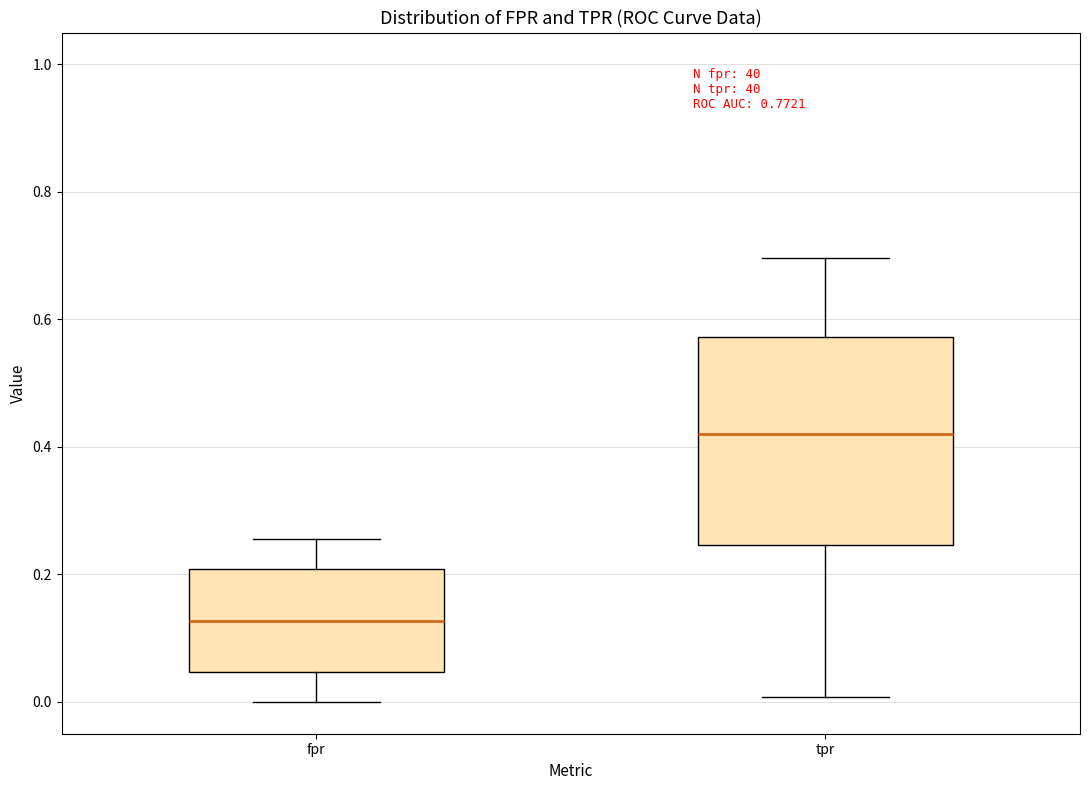

Reading left to right, transcribe this box plot: for each box, give where its median line is, the range the box spans, and where its two whiskers end, as read against the y-axis. The values are not printed on the chart, so give them approximately, as read against the axis.

fpr: median 0.12, box 0.04 to 0.20, whiskers 0.00 to 0.26
tpr: median 0.42, box 0.24 to 0.58, whiskers 0.00 to 0.70